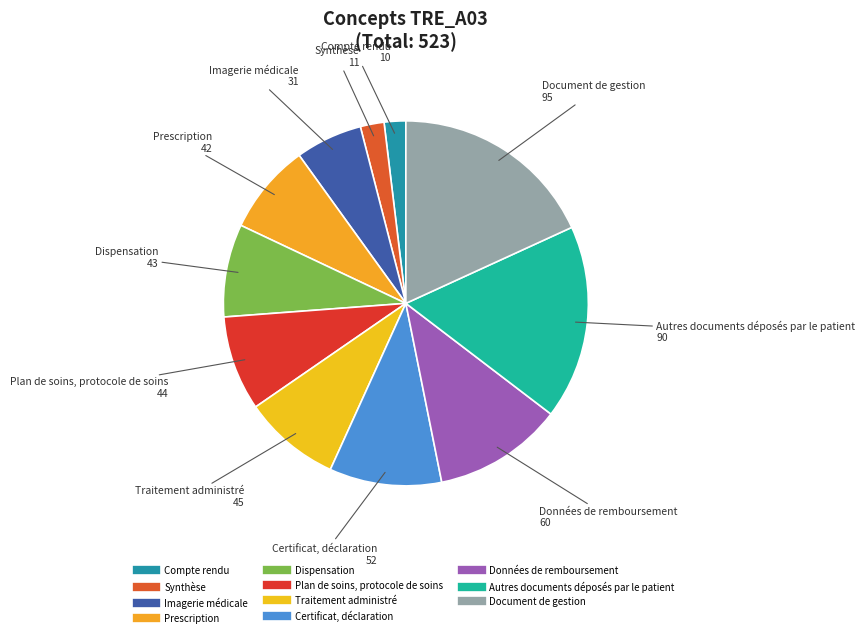

Between Synthèse and Données de remboursement, which is larger?

Données de remboursement